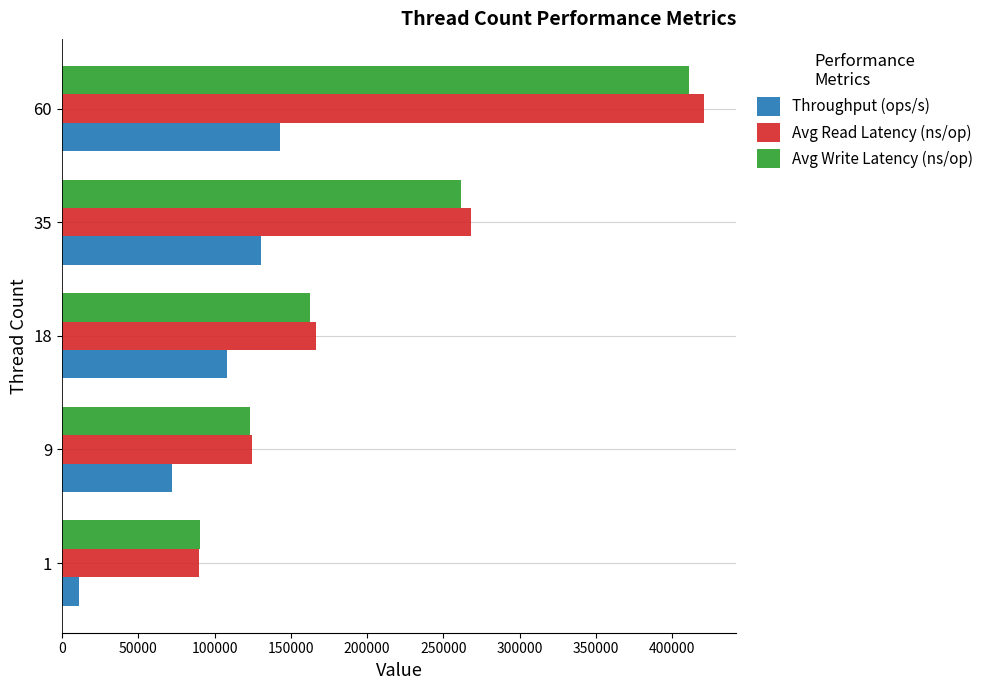

The value of Avg Read Latency (ns/op) at 18 is 70719.4. True or false?

False